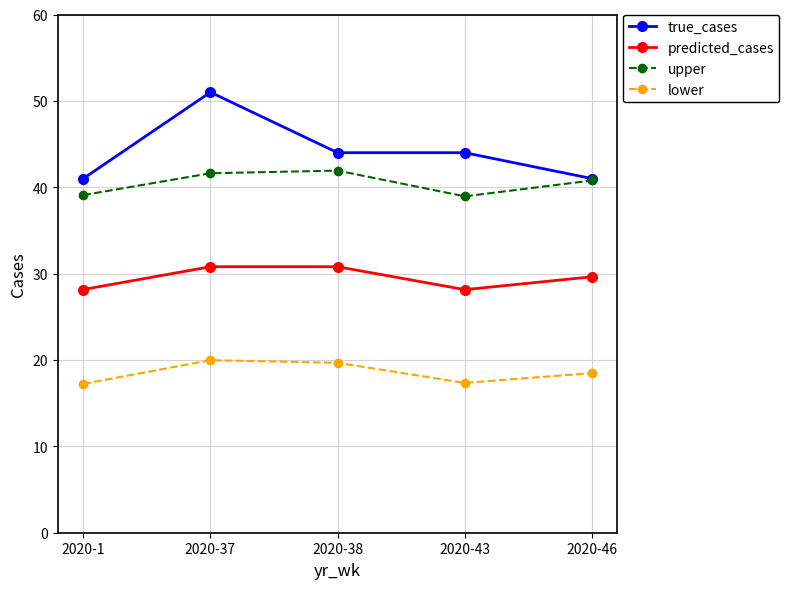

Does the chart have visible grid lines?

Yes